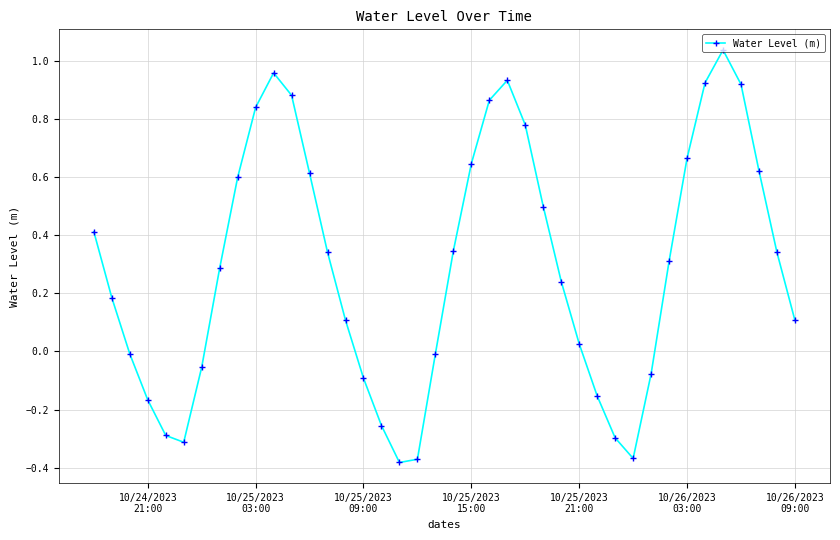

What is the difference between the second highest and minimum values?

1.3